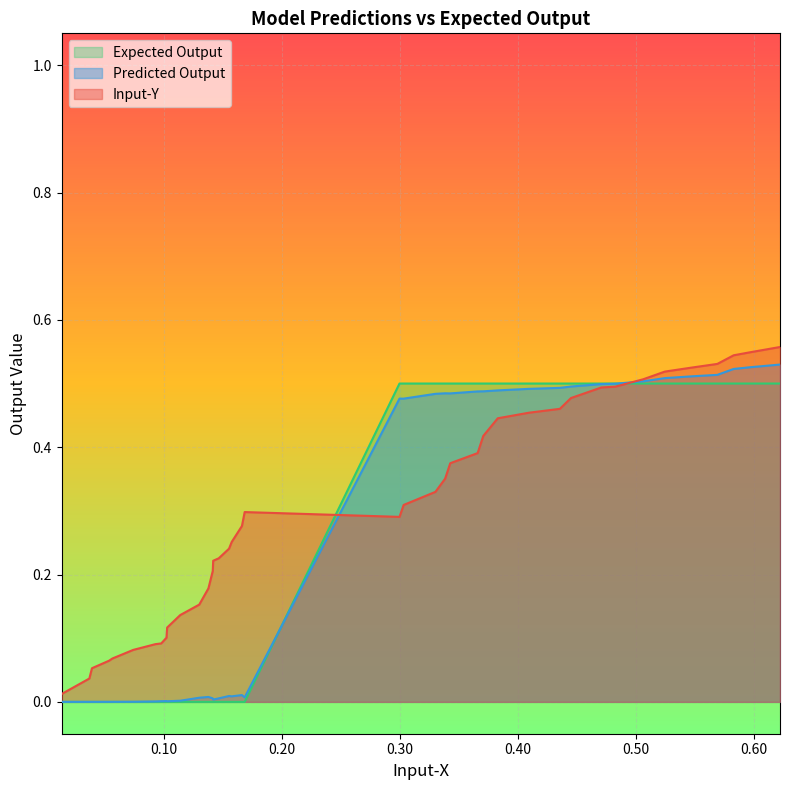

Which category has the highest value in the Input-Y series?

0.6224172416168544